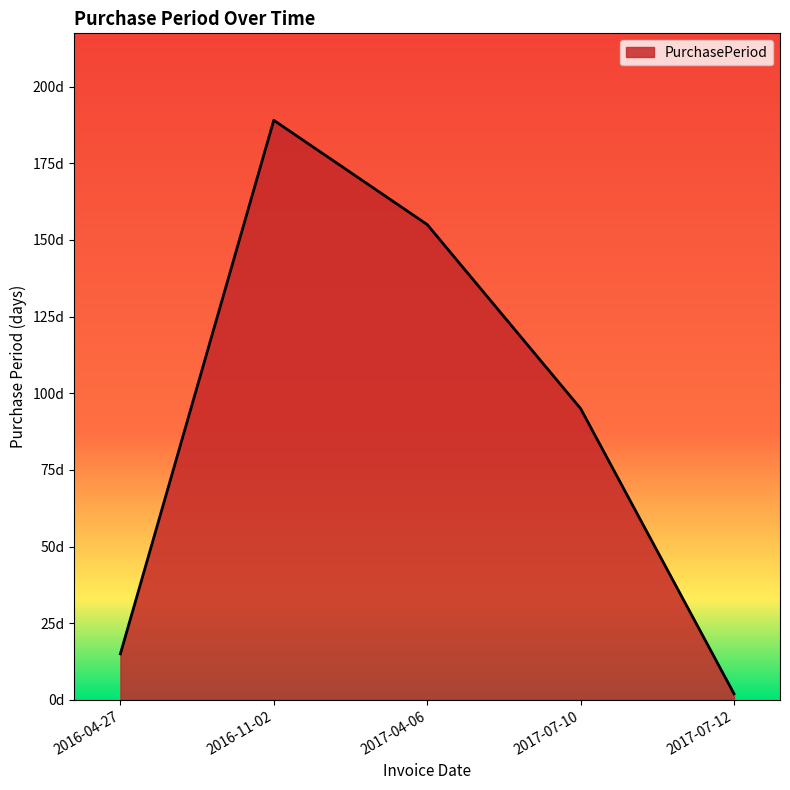

What is the smallest value displayed?

2